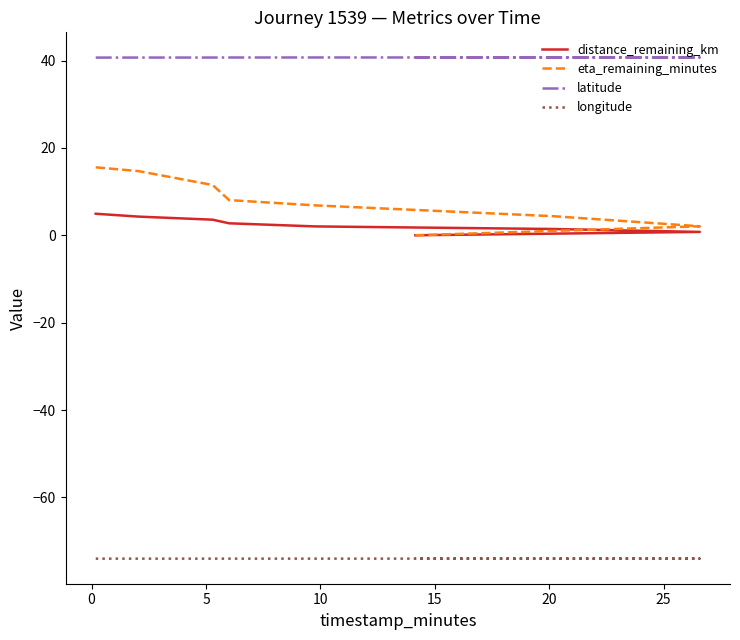

What is the difference between the maximum and minimum values in the eta_remaining_minutes series?

15.6